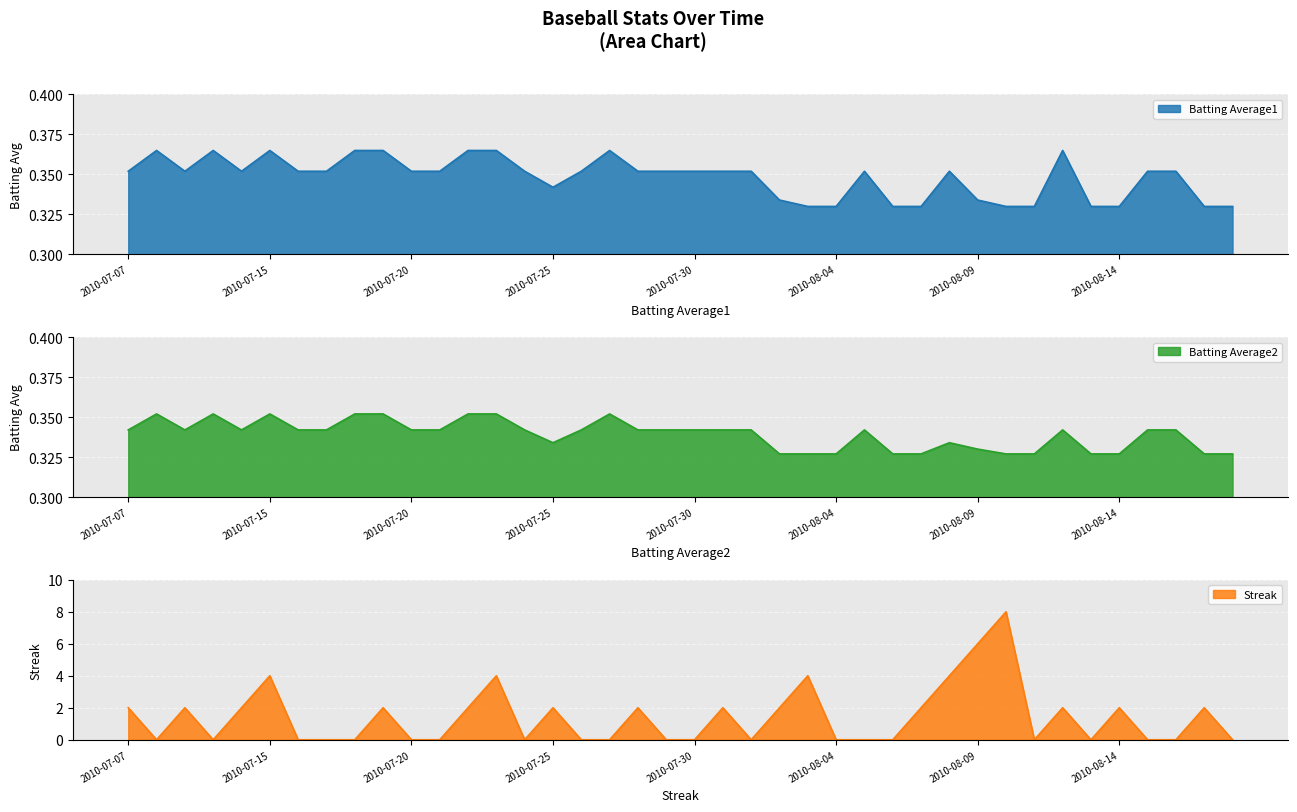

The Streak series shows 4 at 2010-07-30. True or false?

False